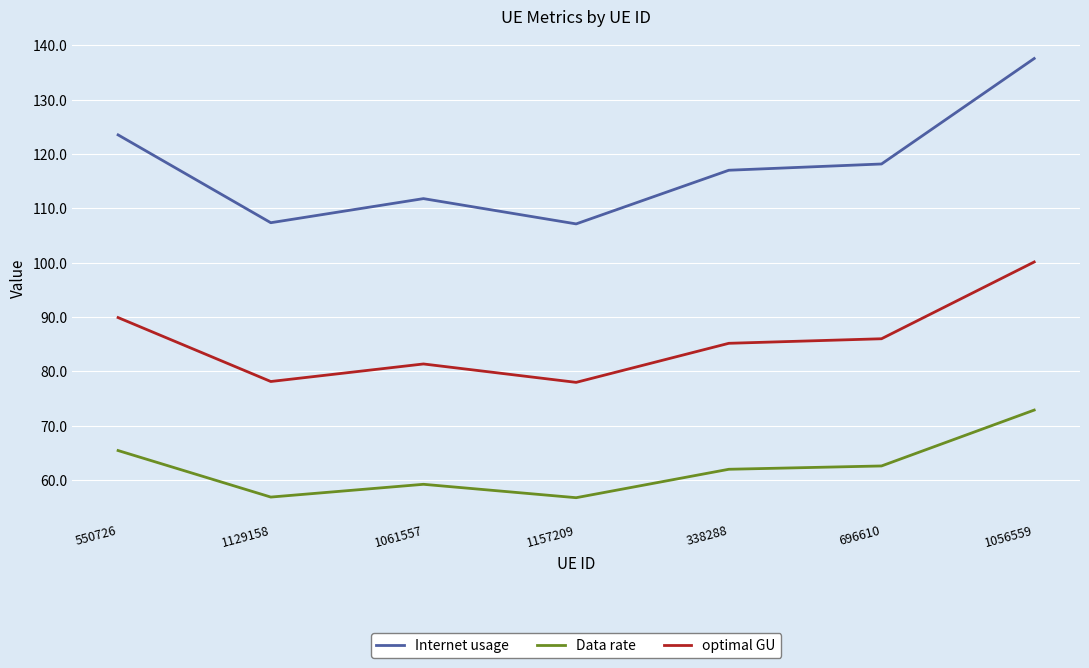

Where is the first local maximum for optimal GU?

1061557